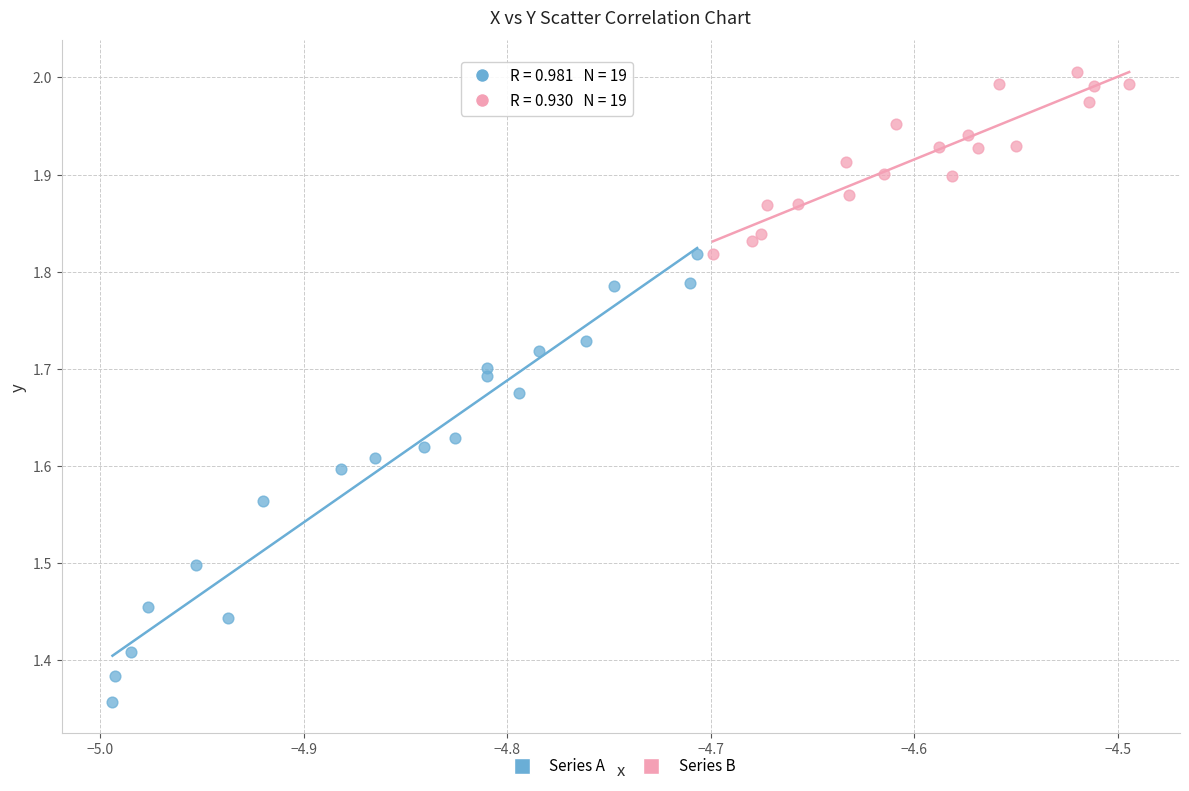

Which series contains the lowest Y value?

Series A